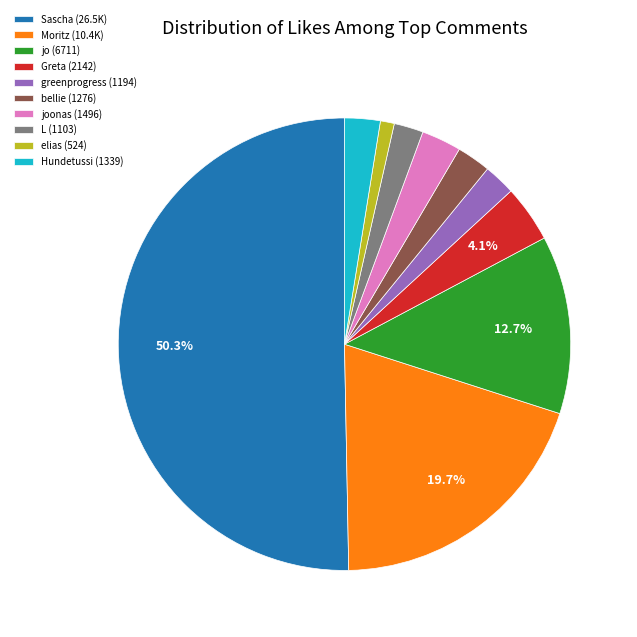

To the nearest percent, what is the difference between the largest and smallest slice percentages?

49%